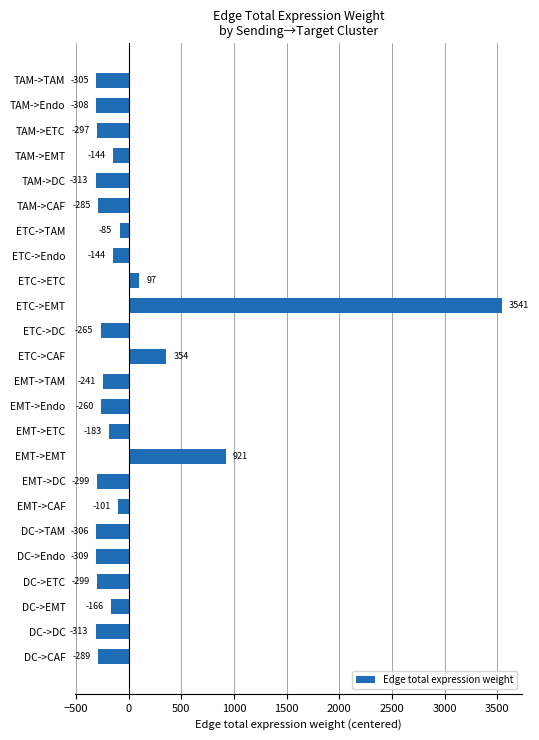

True or false: the data shows -260.3 at EMT->Endo.

True